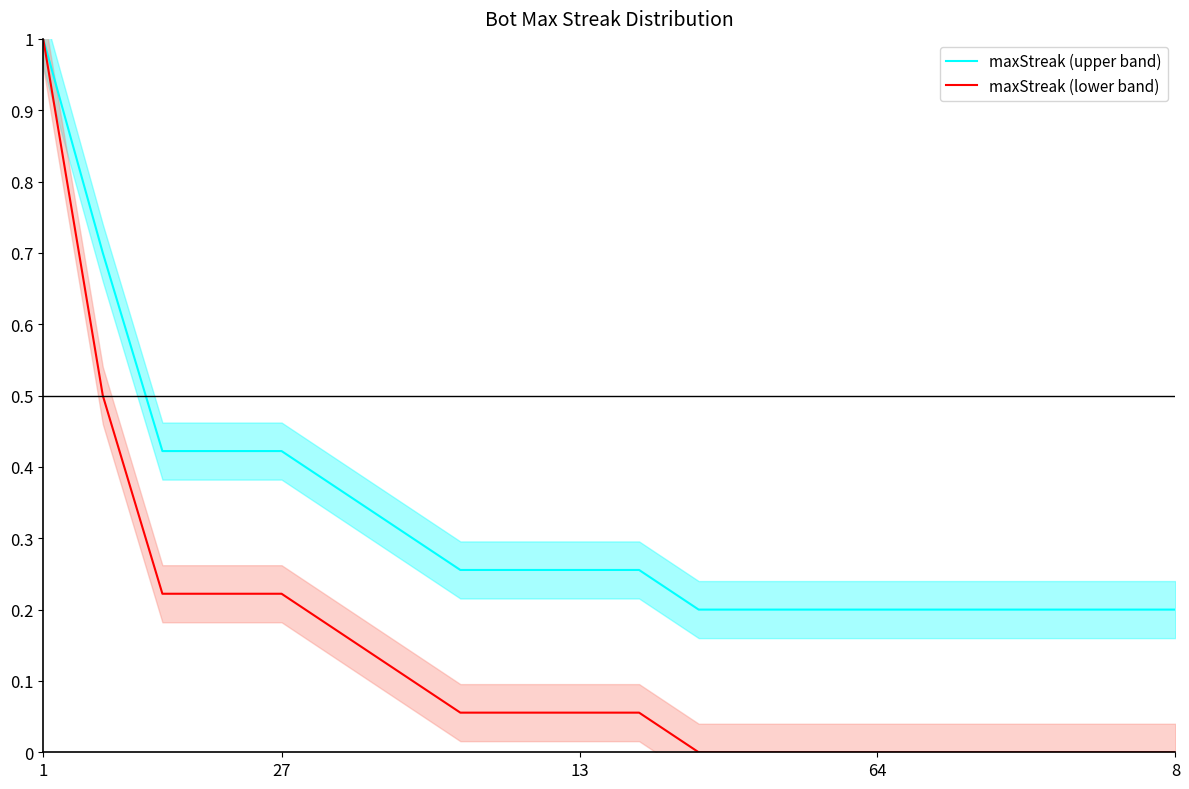

What is the highest value of the maxStreak (upper band) series?

1.0